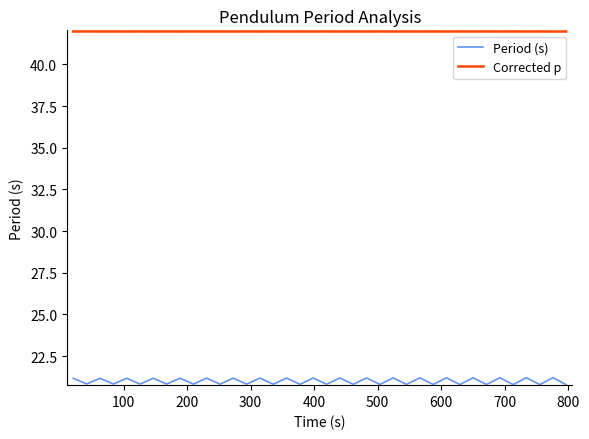

Which series has the largest total across all categories?

Corrected p